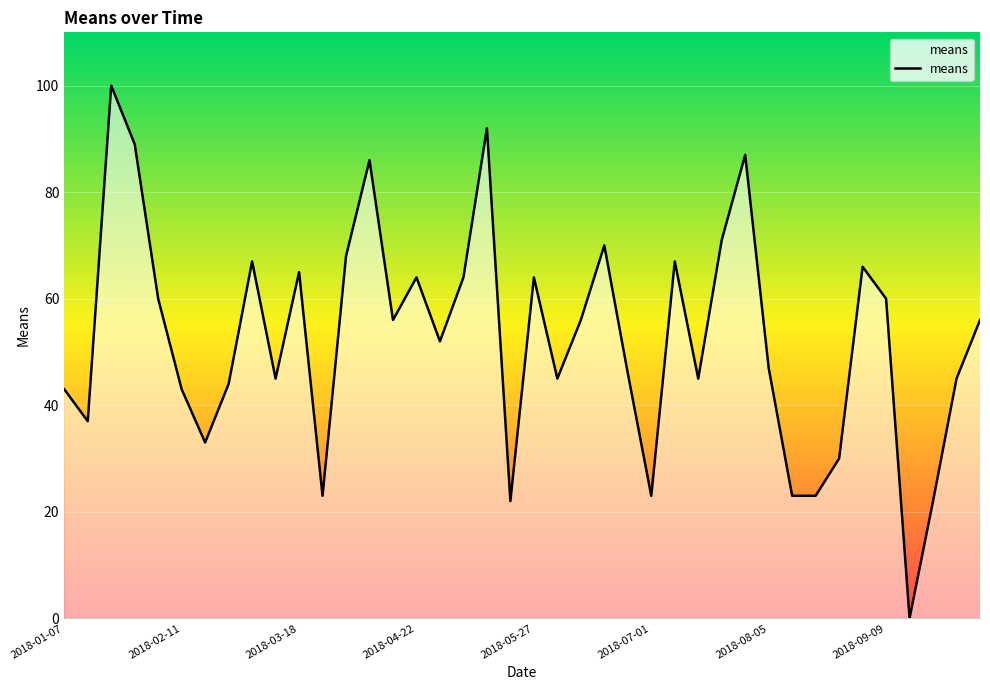

What is the maximum value shown in the chart?

100